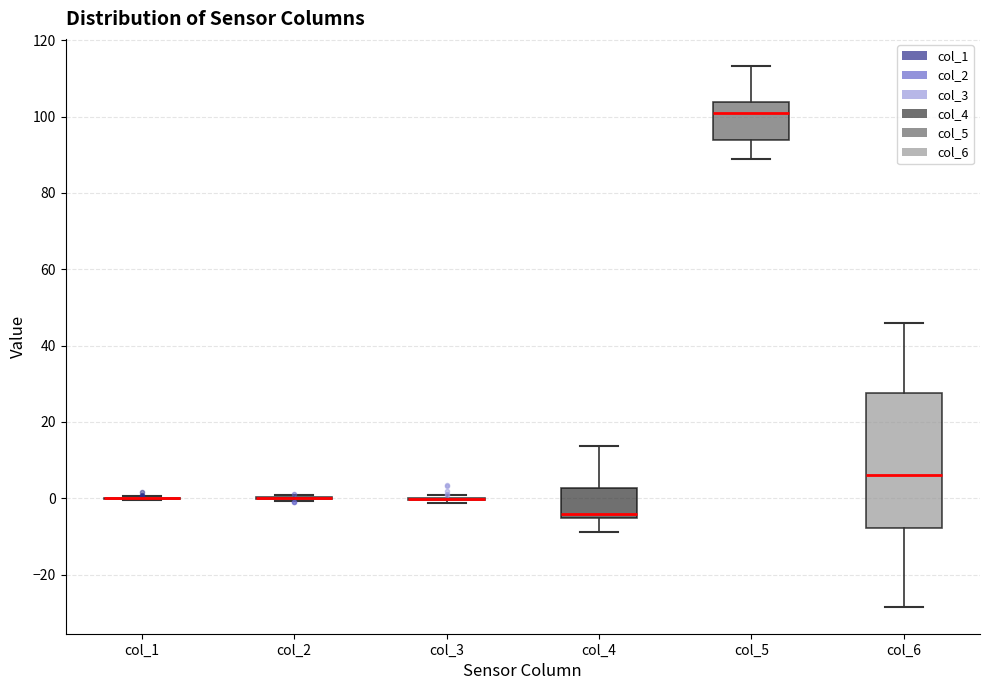

Comparing the boxes themselves (not the whiskers), which one is the tallest?

col_6